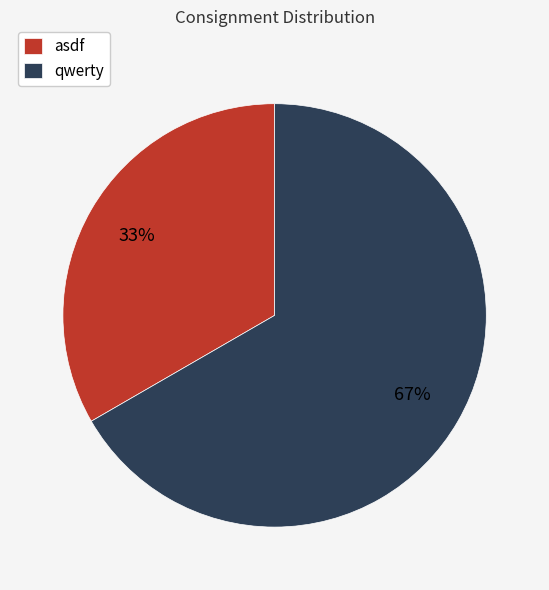

Count the number of slices in the pie.

2